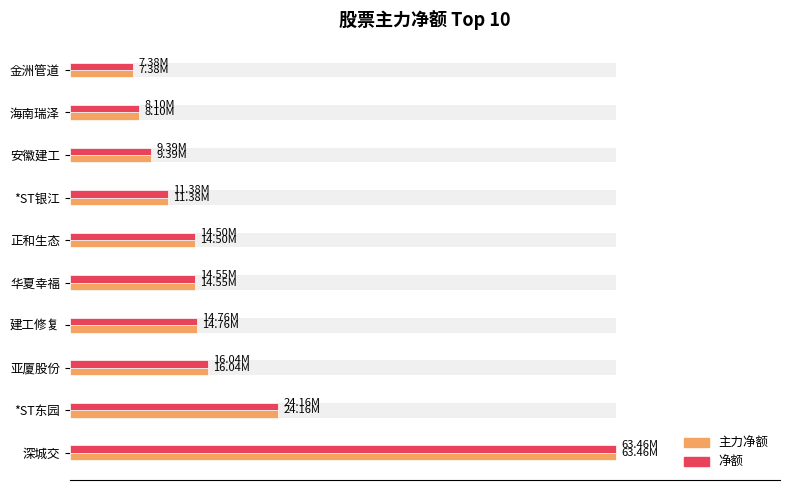

How many categories are shown in the chart?

10